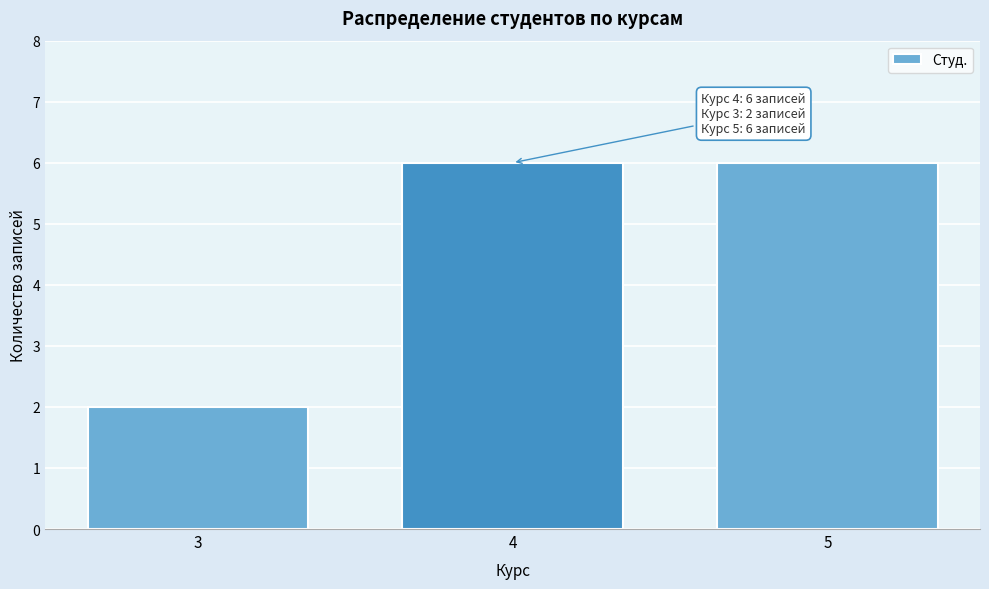

Reading left to right, transcribe all the data shown in this chart.

3=2	4=6	5=6